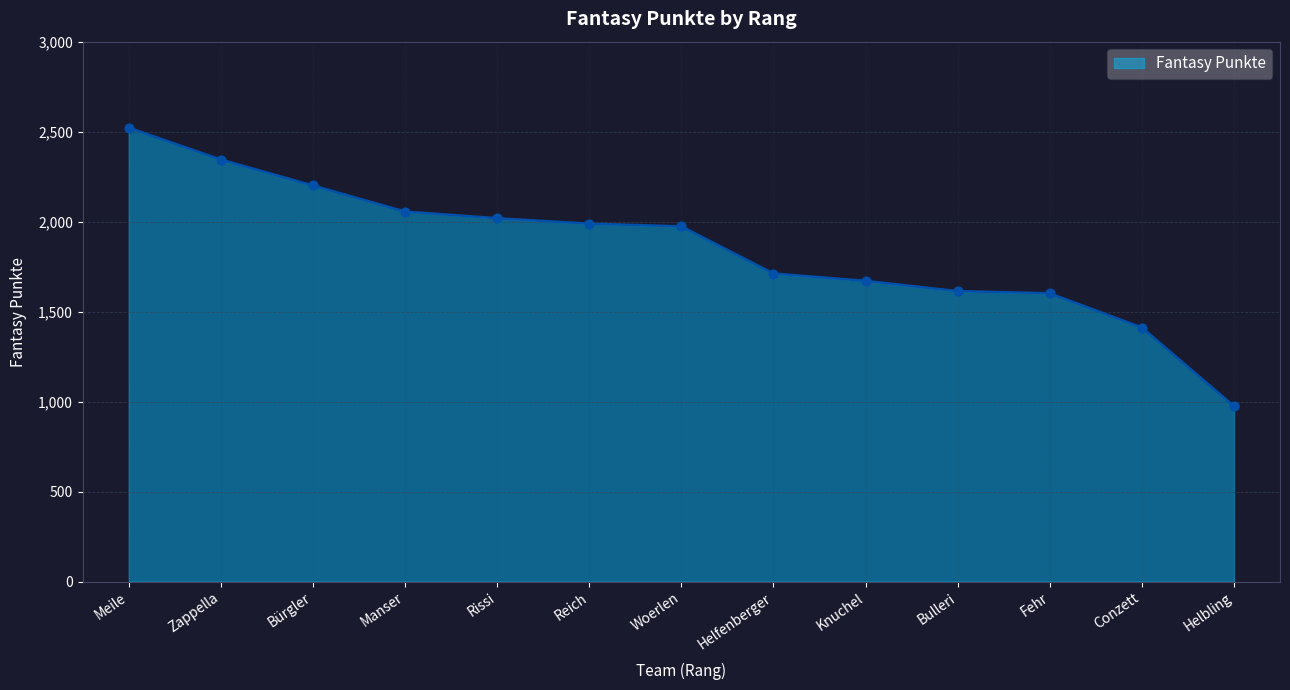

What is the change in value from Knuchel to Fehr?

-69